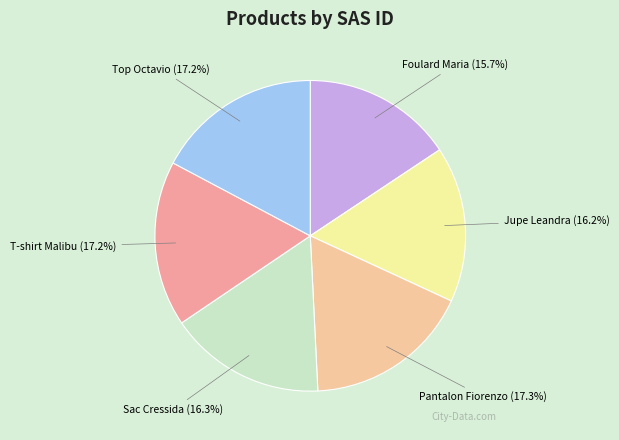

Which has a higher value, Jupe Leandra or Foulard Maria?

Jupe Leandra